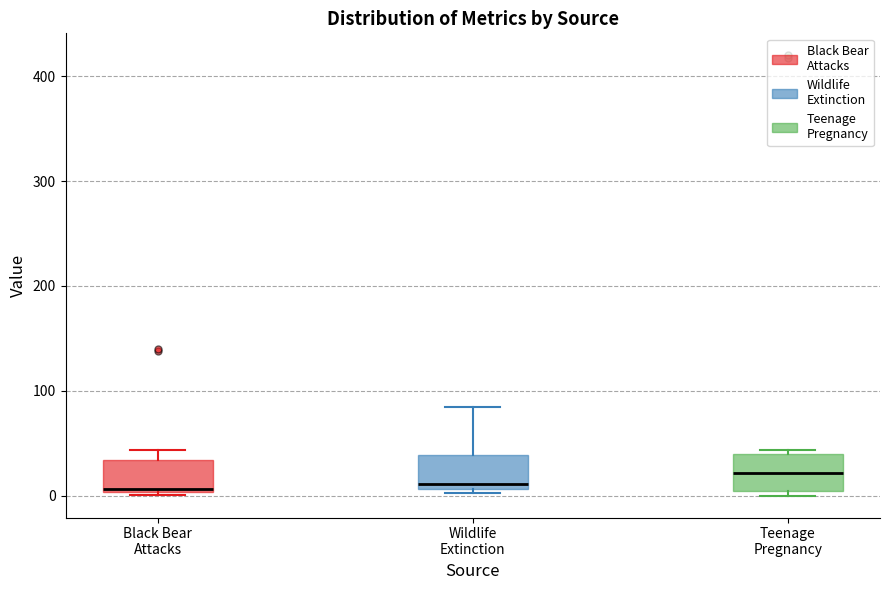

Reading left to right, transcribe this box plot: for each box, give where its median line is, the range the box spans, and where its two whiskers end, as read against the y-axis. The values are not printed on the chart, so give them approximately, as read against the axis.

Black Bear Attacks: median 10, box 0 to 30, whiskers 0 (just below the box's lower edge) to 40
Wildlife Extinction: median 10 (just above the box's lower edge), box 10 to 40, whiskers 0 to 80
Teenage Pregnancy: median 20, box 0 to 40, whiskers 0 (just below the box's lower edge) to 40 (just above the box's upper edge)